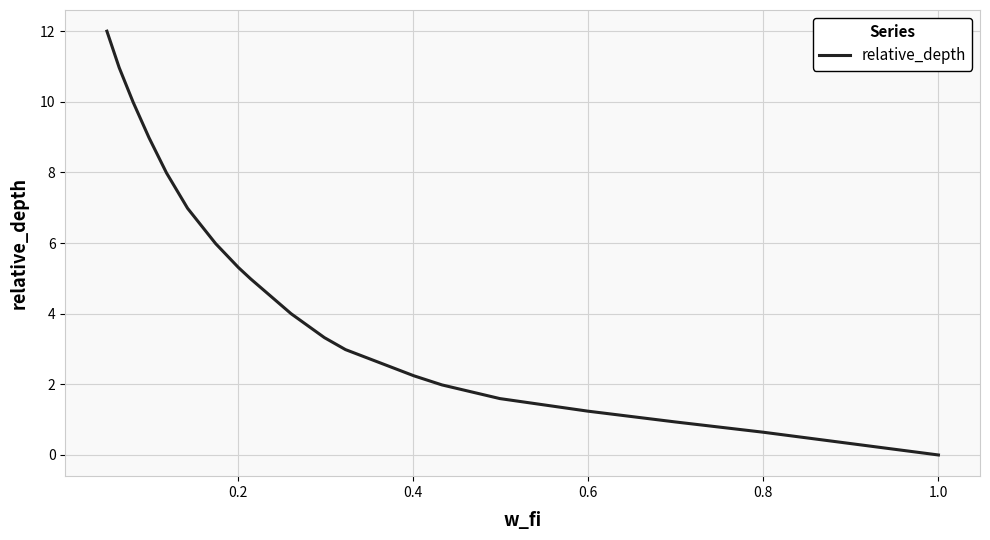

What is the greatest value displayed?

12.0